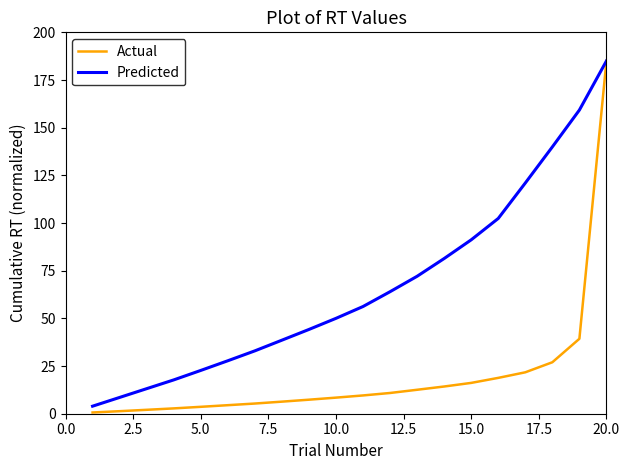

What is the maximum value shown in the chart?

185.0